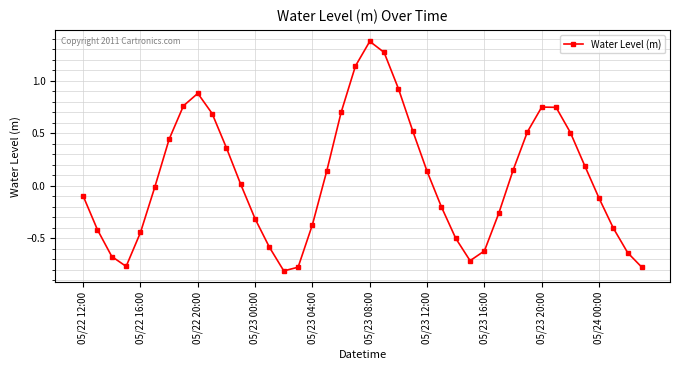

True or false: there are more than 0 points higher than both neighbors.

True